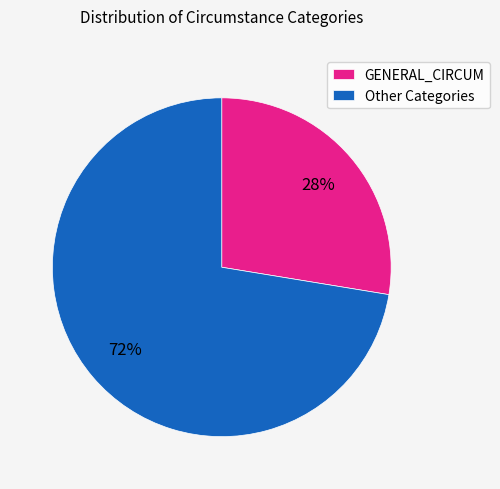

To the nearest percent, what is the average slice percentage?

50%